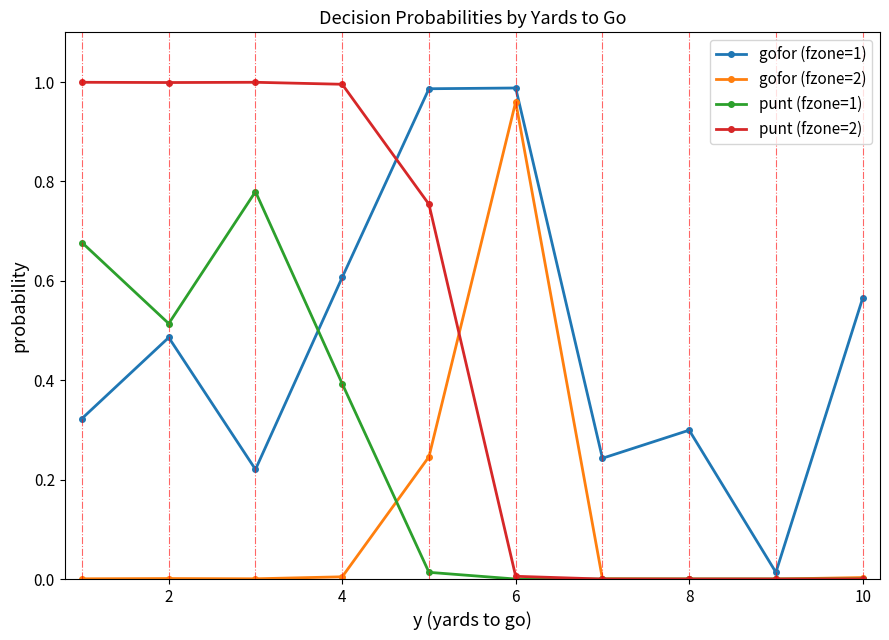

True or false: gofor (fzone=1) and punt (fzone=1) cross at least once.

True